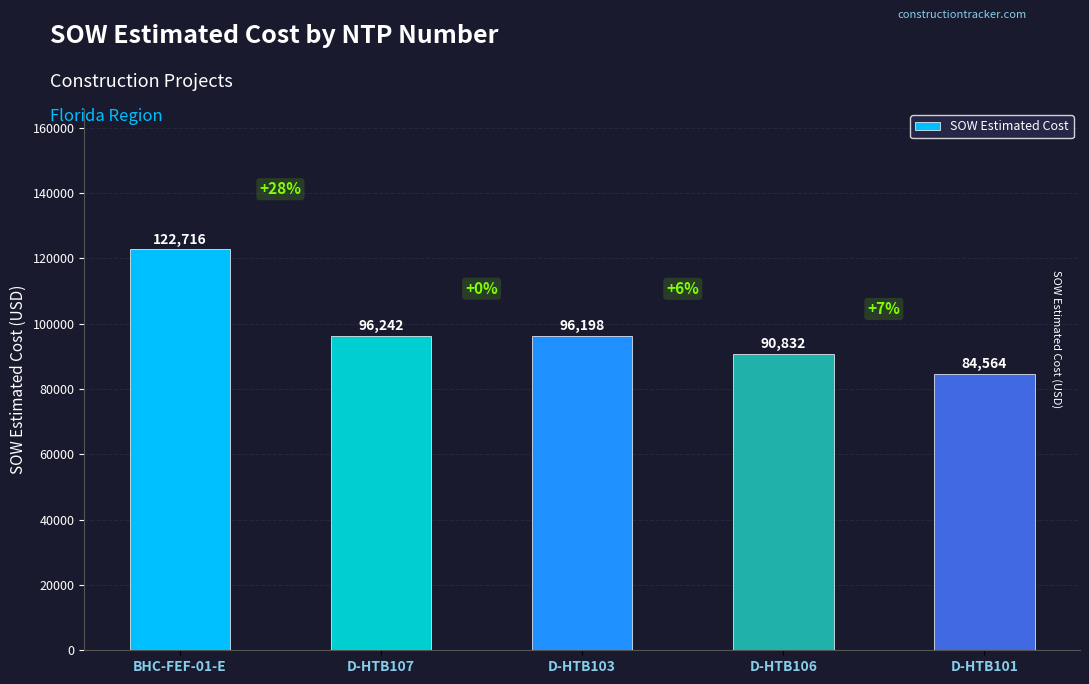

Which has a higher value, D-HTB103 or D-HTB106?

D-HTB103